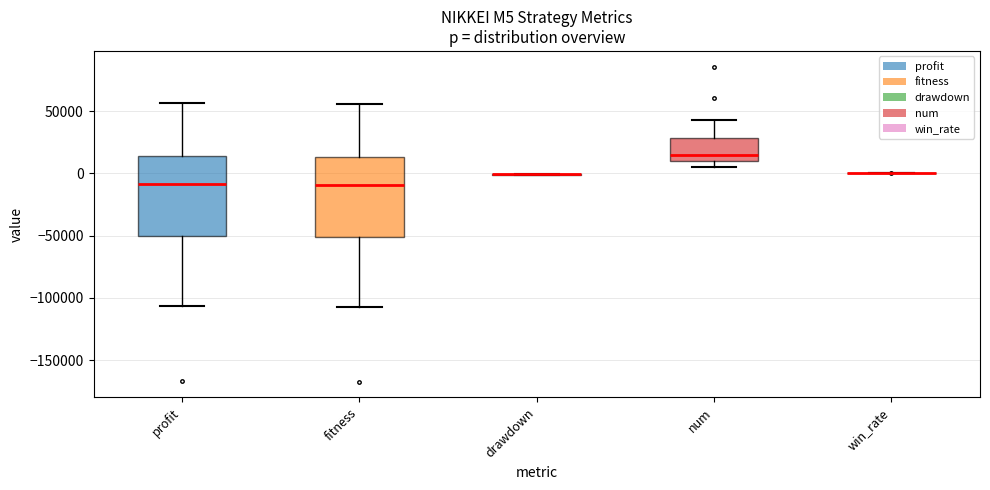

Reading left to right, transcribe this box plot: for each box, give where its median line is, the range the box spans, and where its two whiskers end, as read against the y-axis. The values are not printed on the chart, so give them approximately, as read against the axis.

profit: median -10000, box -50000 to 15000, whiskers -105000 to 55000
fitness: median -10000, box -50000 to 15000, whiskers -105000 to 55000
drawdown: box collapsed to a line at 0, whiskers 0 to 0
num: median 15000, box 10000 to 30000, whiskers 5000 to 45000
win_rate: box collapsed to a line at 0, whiskers 0 to 0